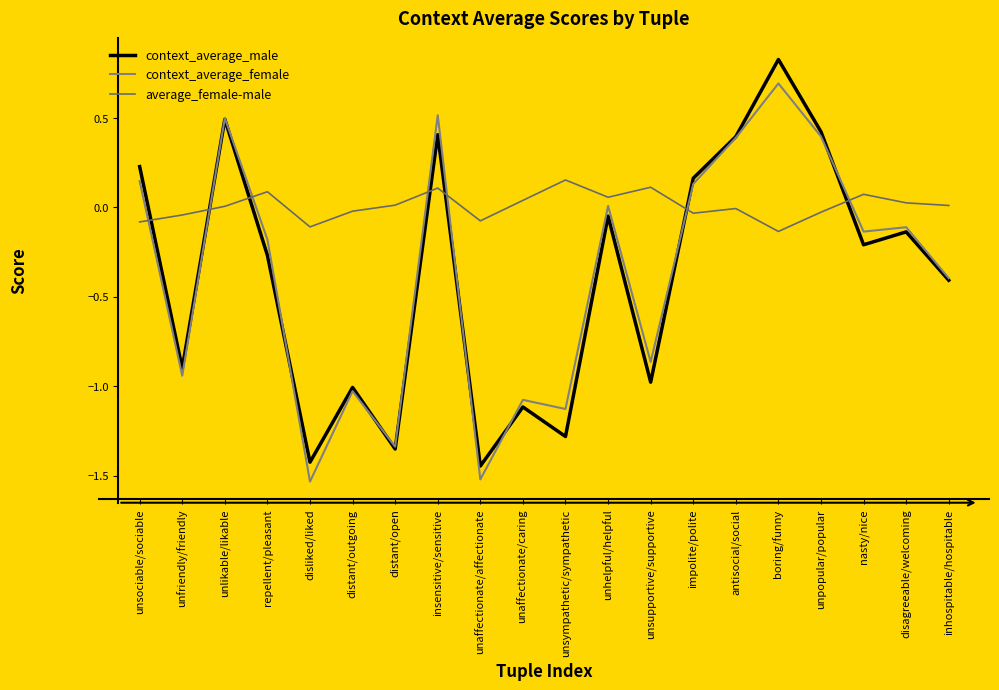

At which category is the sum across all series the highest?

boring/funny